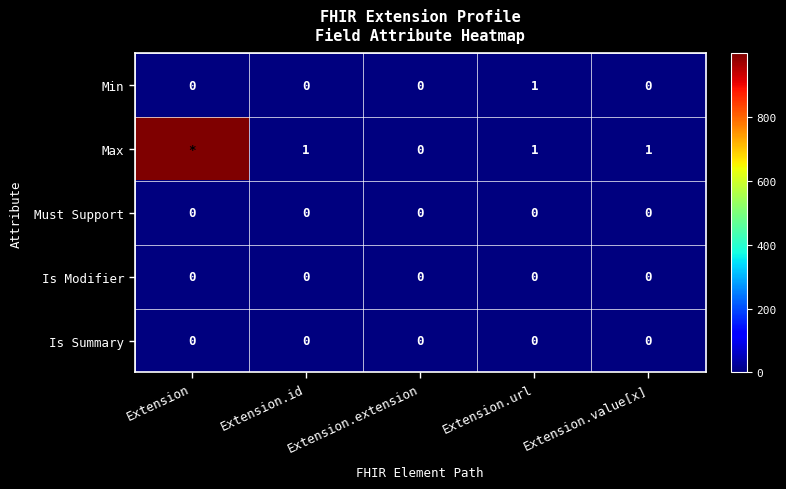

How many values in Min are above zero?

1